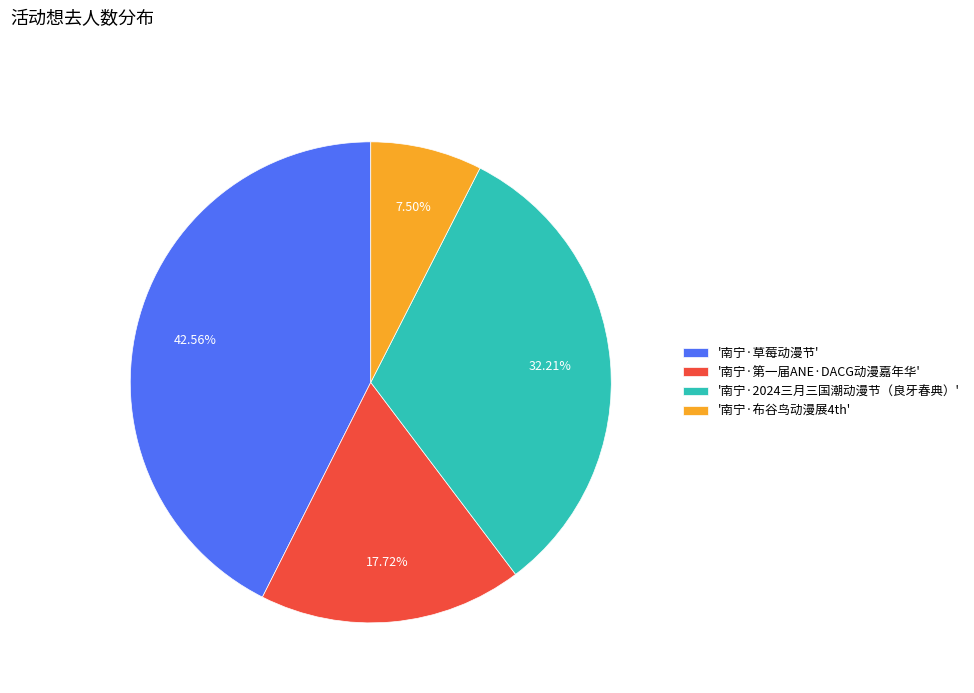

Count the number of slices in the pie.

4